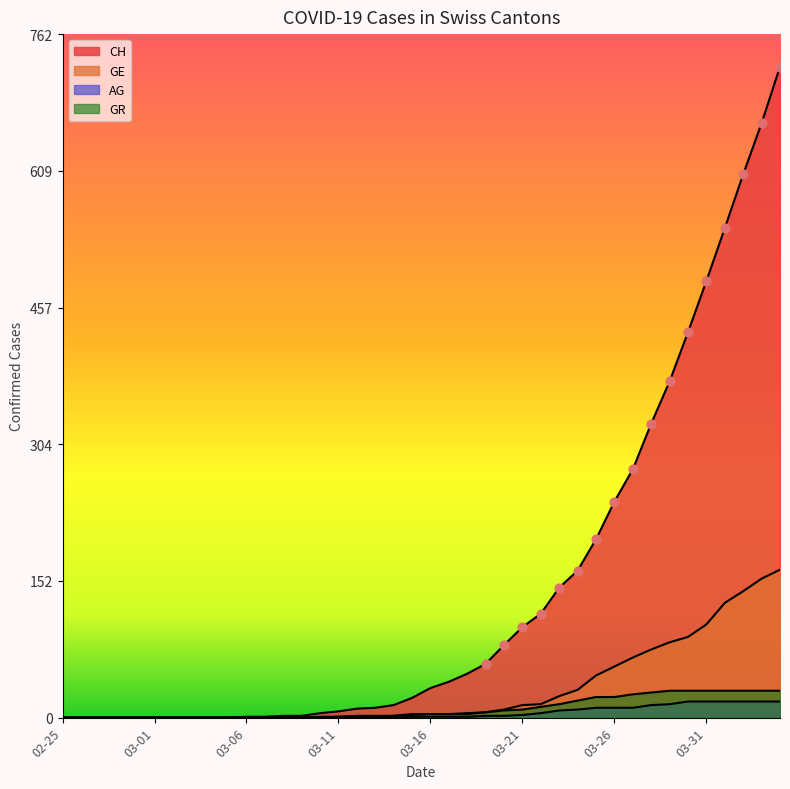

What is the total value across all series at 2020-03-07?

1